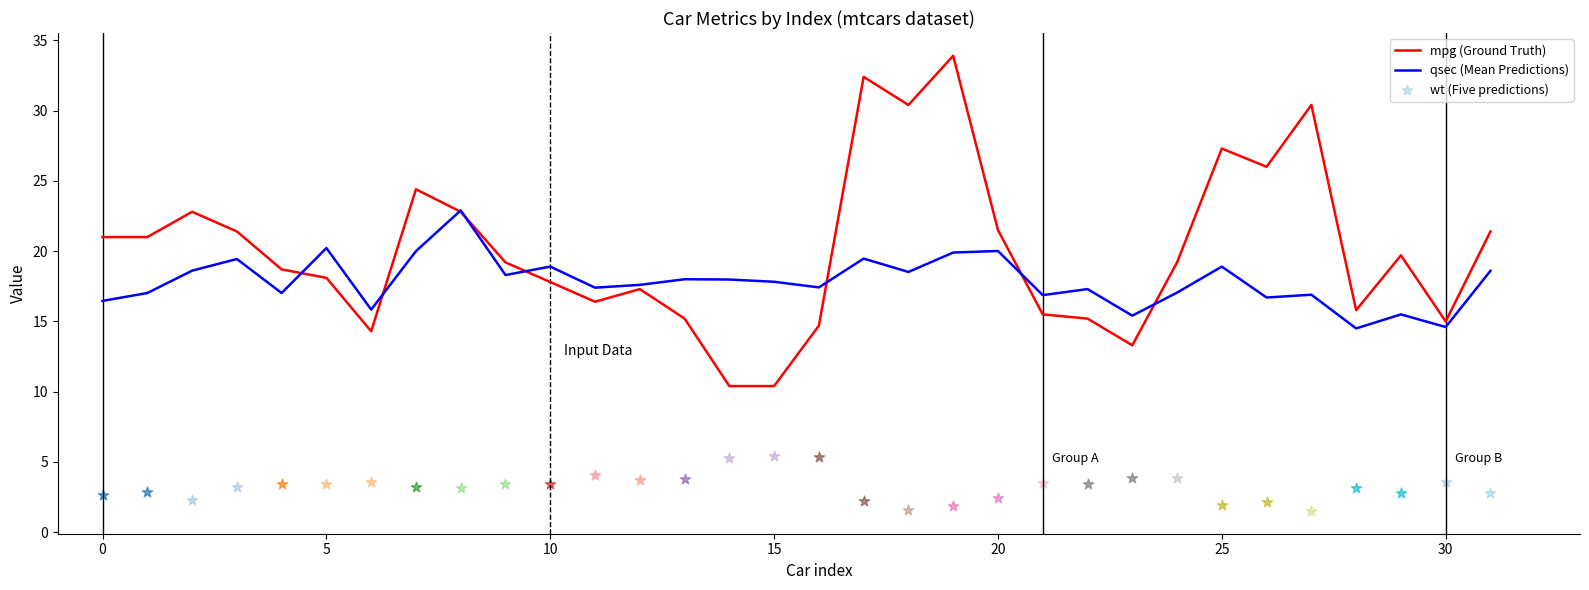

What is the highest value of the qsec (Mean Predictions) series?

22.9